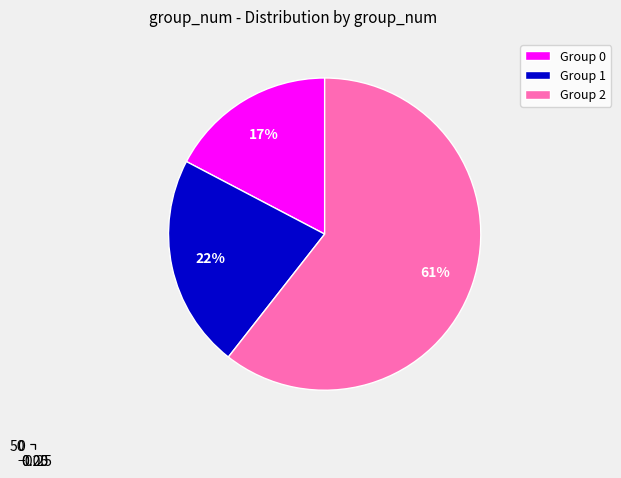

Is there a majority slice in this chart?

Yes